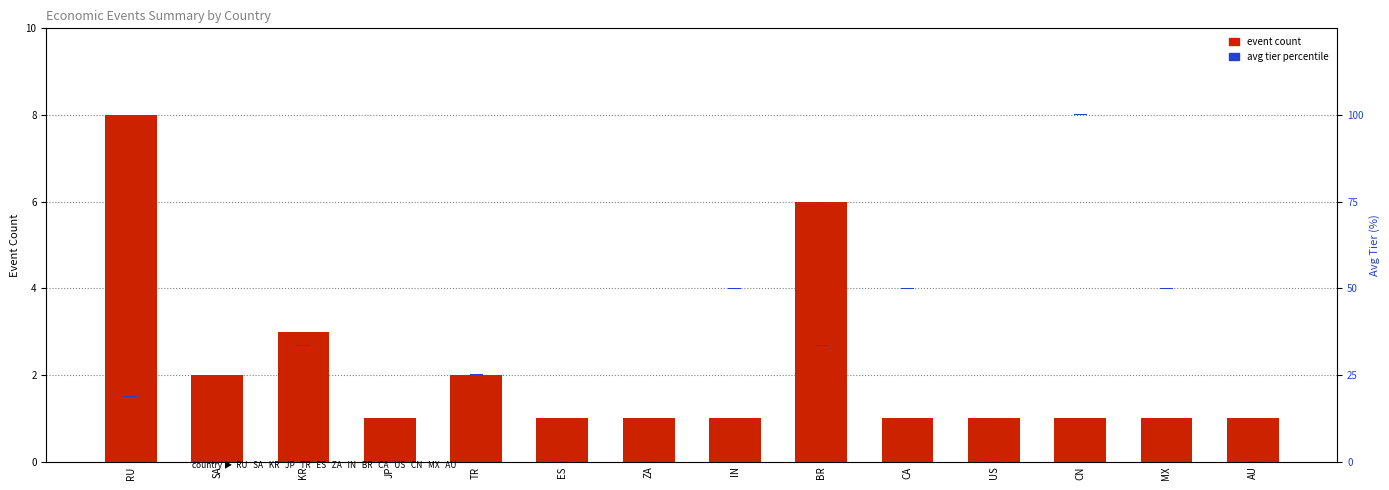

What are all the series names shown in the legend?

event count, avg tier percentile